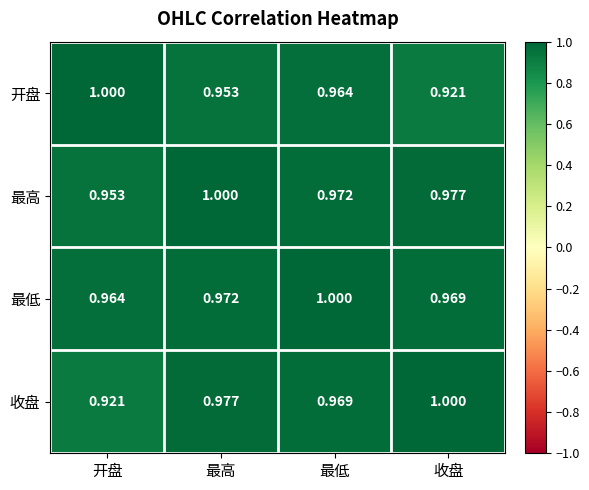

At which category is the sum across all series the highest?

最低